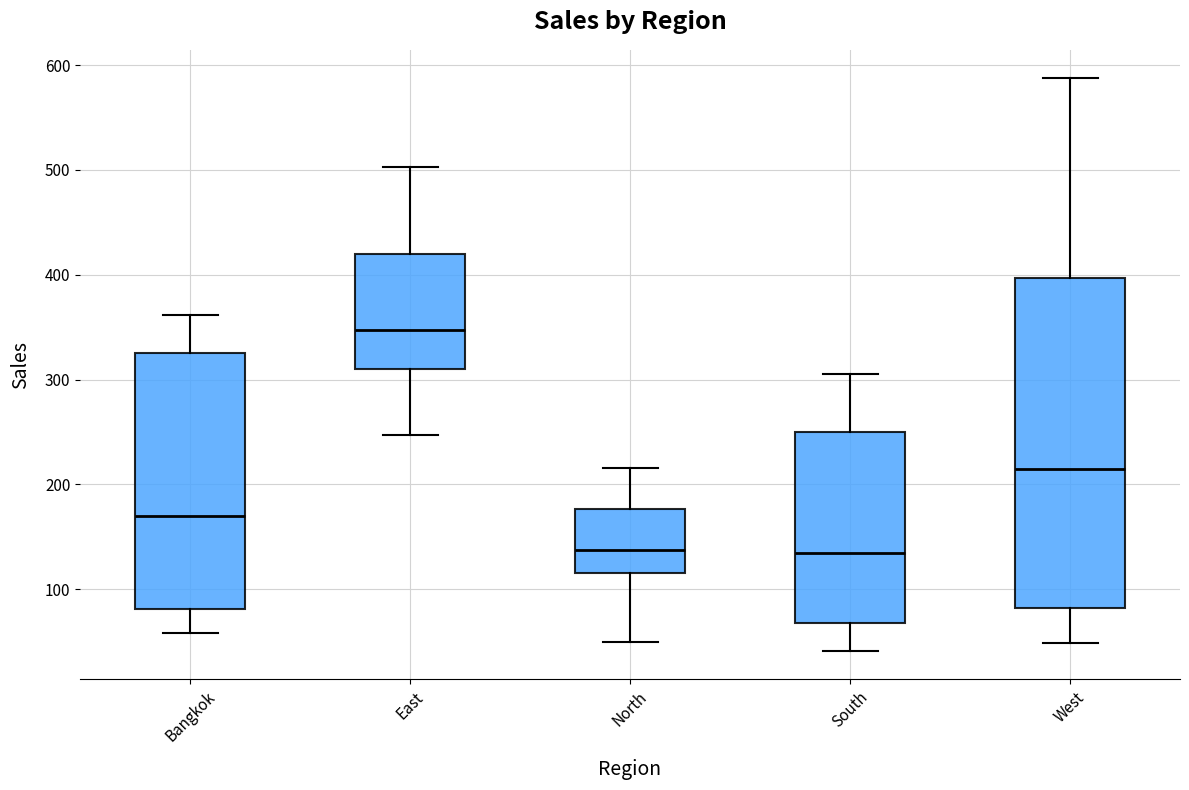

Reading left to right, transcribe this box plot: for each box, give where its median line is, the range the box spans, and where its two whiskers end, as read against the y-axis. The values are not printed on the chart, so give them approximately, as read against the axis.

Bangkok: median 170, box 80 to 330, whiskers 60 to 360
East: median 350, box 310 to 420, whiskers 250 to 500
North: median 140, box 120 to 180, whiskers 50 to 220
South: median 130, box 70 to 250, whiskers 40 to 310
West: median 210, box 80 to 400, whiskers 50 to 590